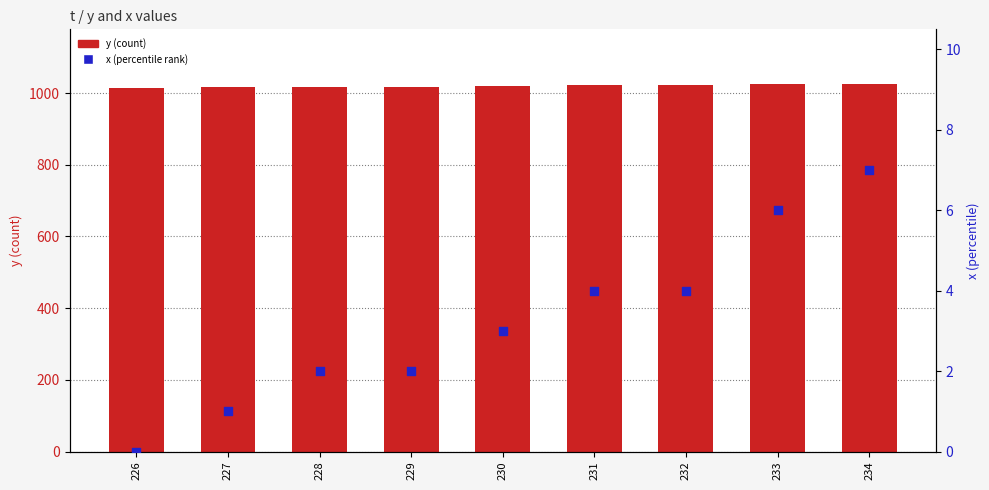

Which series has the widest spread of Y values?

y